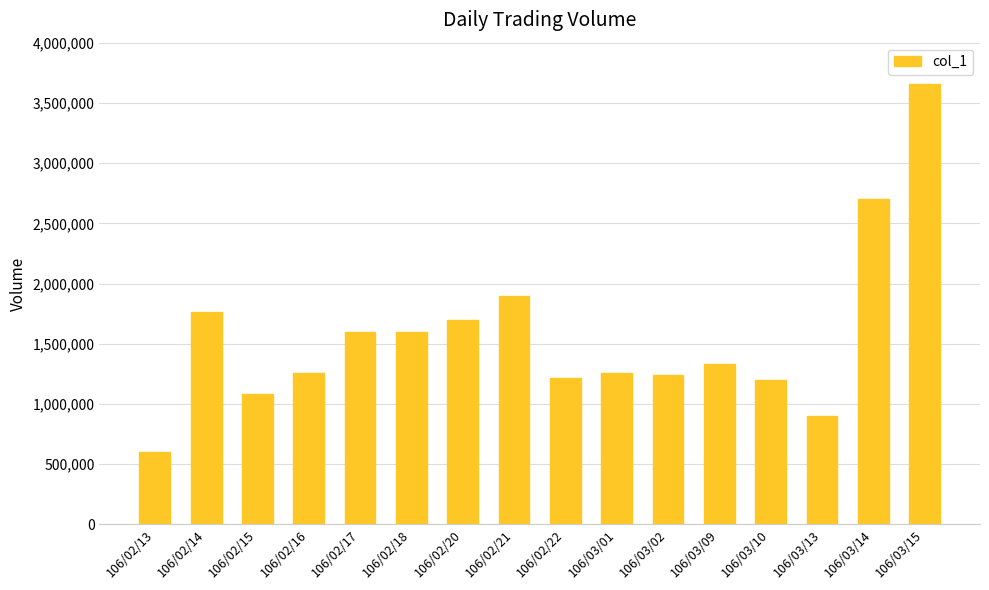

What is the sum of all values?

25008000